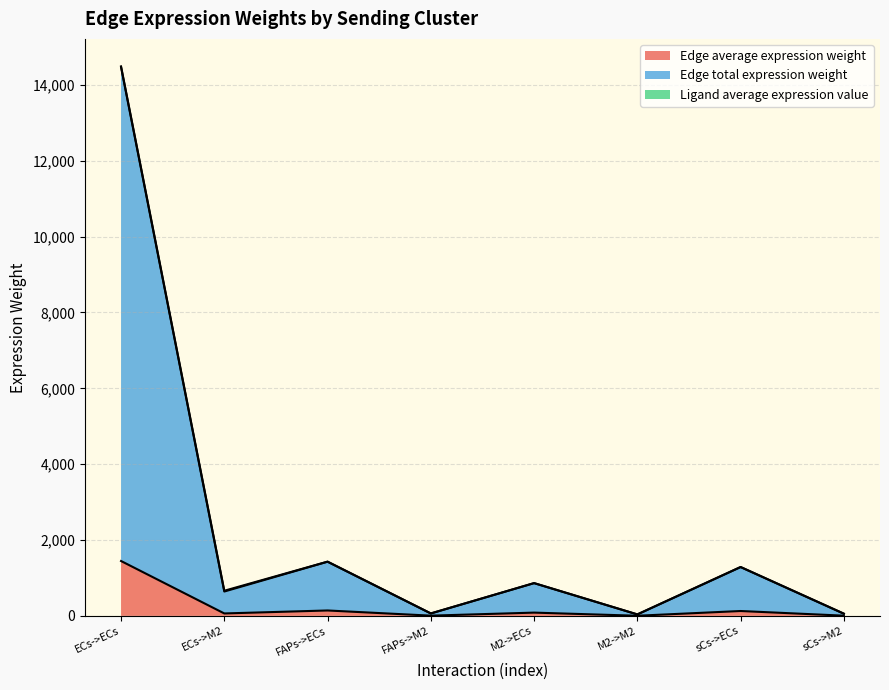

Reading right to left, list all the values displayed in this chart.

Edge average expression weight: sCs->M2=5.7	sCs->ECs=128.7	M2->M2=3.8	M2->ECs=86.4	FAPs->M2=6.3	FAPs->ECs=142.9	ECs->M2=64.3	ECs->ECs=1446.9
Edge total expression weight: sCs->M2=57.2	sCs->ECs=1287.4	M2->M2=38.4	M2->ECs=863.6	FAPs->M2=63.5	FAPs->ECs=1428.5	ECs->M2=642.7	ECs->ECs=14468.6